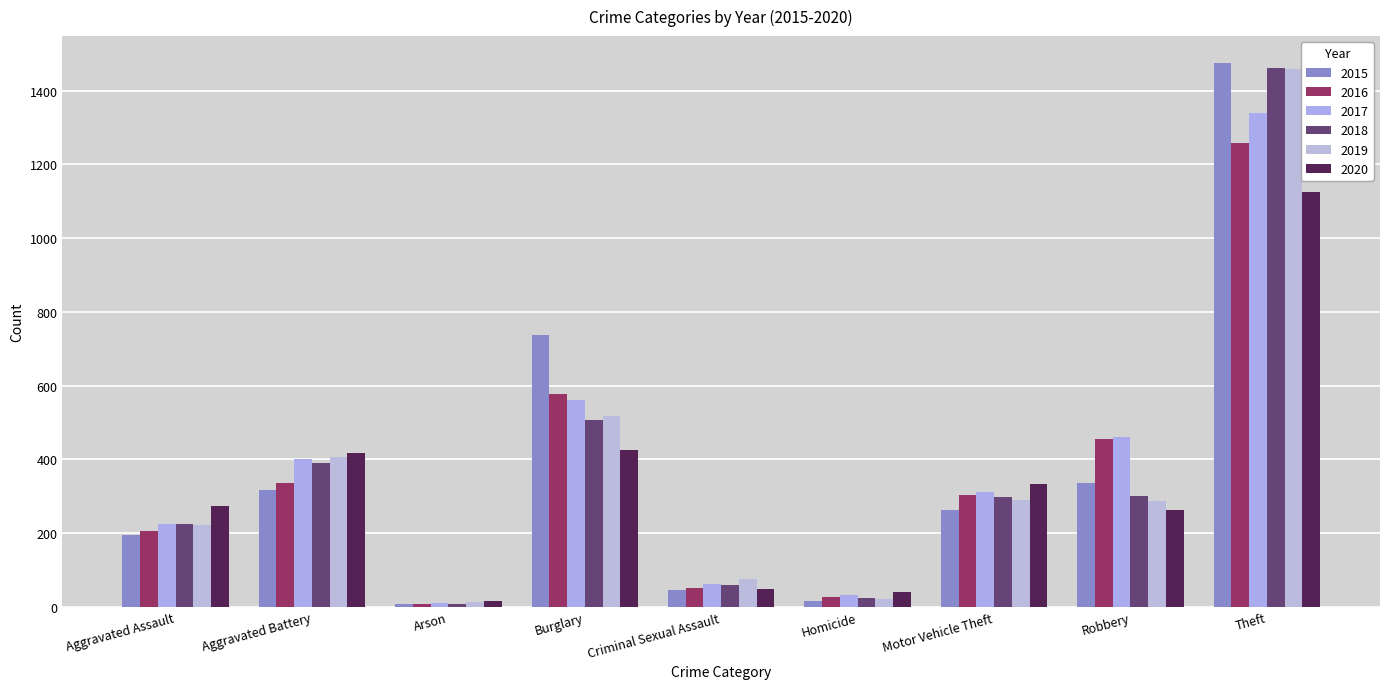

What is the value of the 2019 bar at the 7th from the left?

290